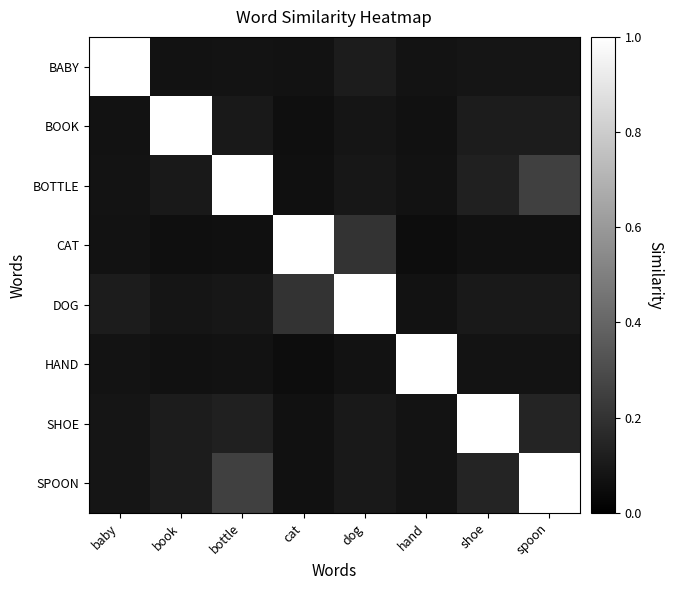

At how many categories does at least one series exceed 0?

8